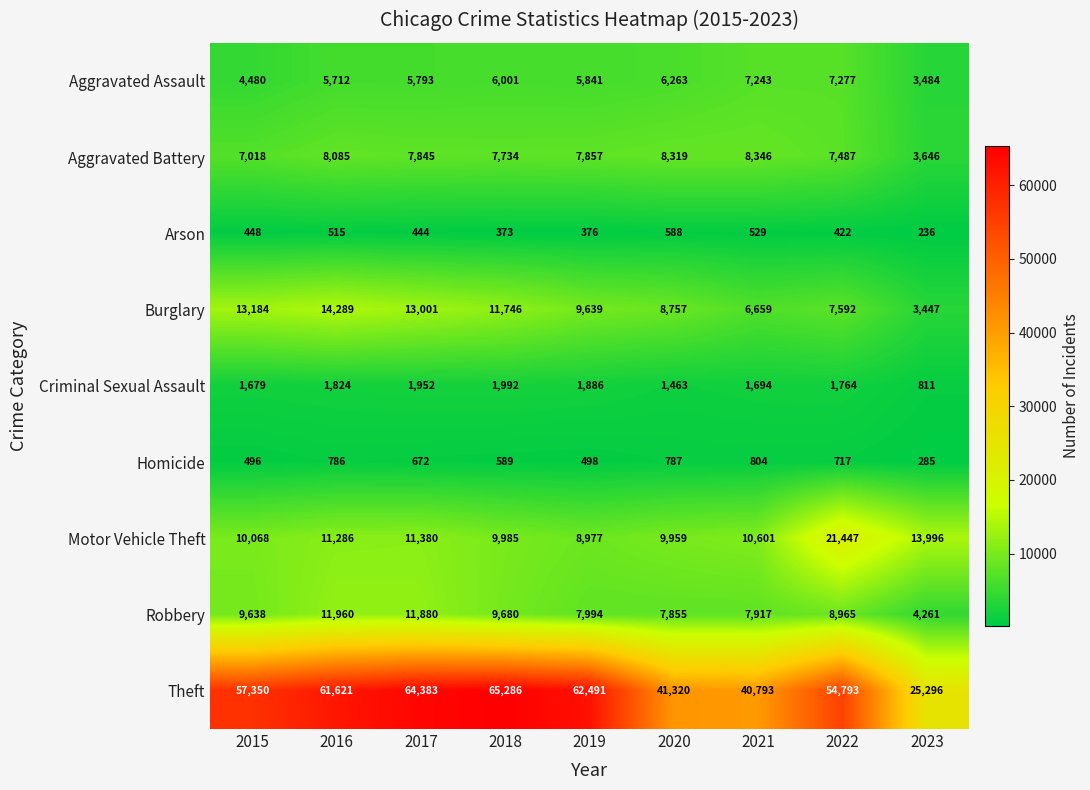

What is the difference between the Homicide values at 2020 and 2023?

502